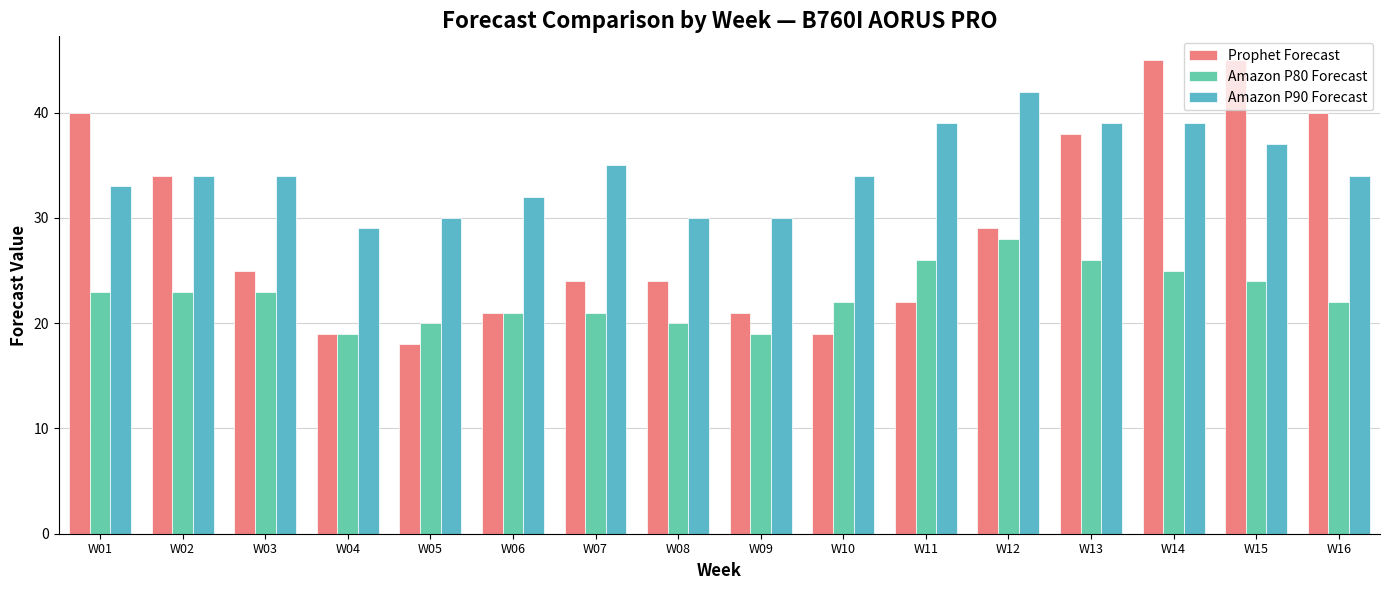

Which series has the largest total across all categories?

Amazon P90 Forecast